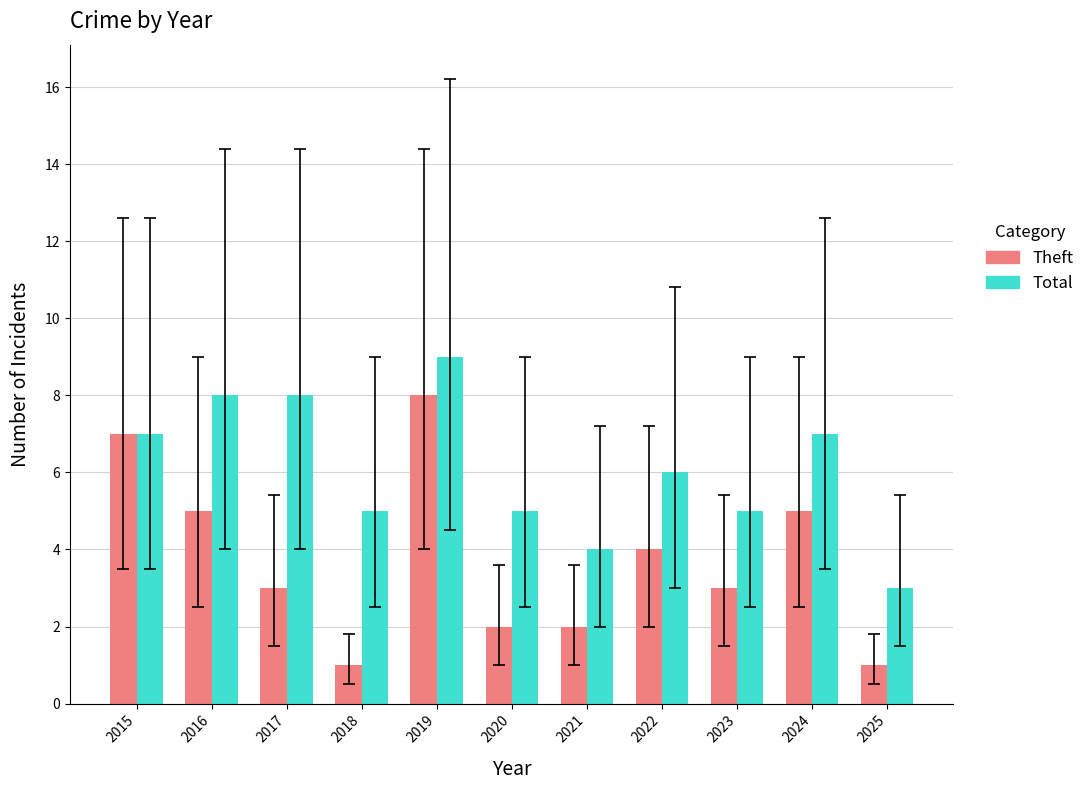

Which label corresponds to the largest value in the chart?

2019